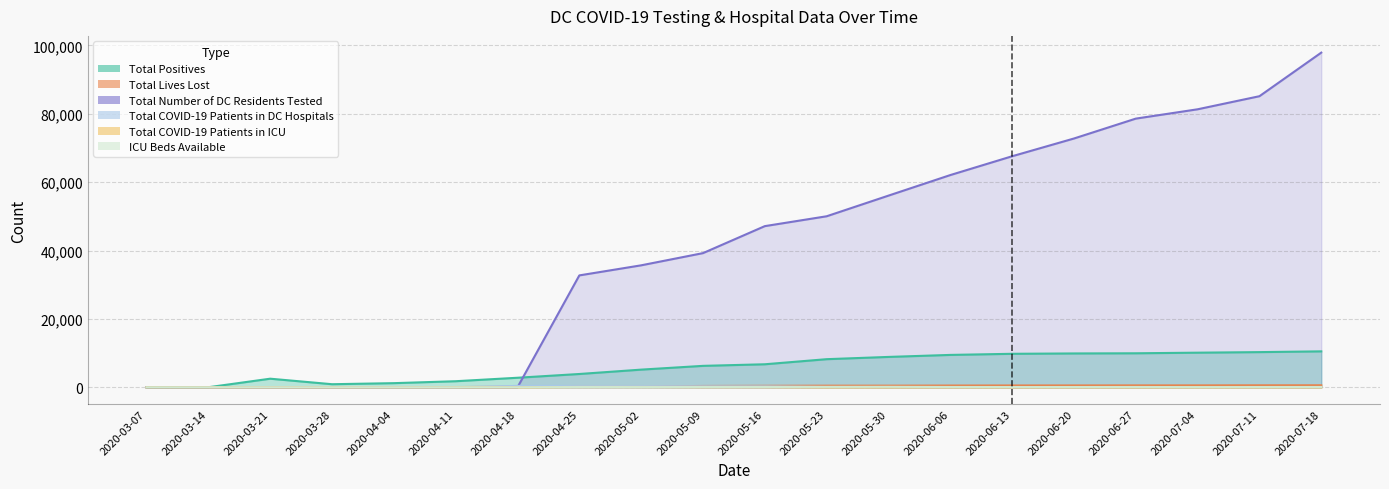

Which category has the highest value in the Total Number of DC Residents Tested series?

2020-07-18